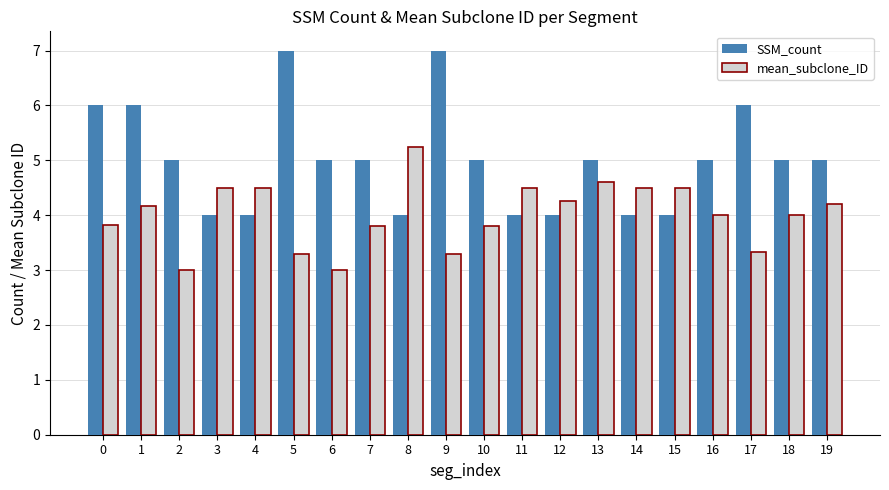

What is the sum of all mean_subclone_ID values?

80.3